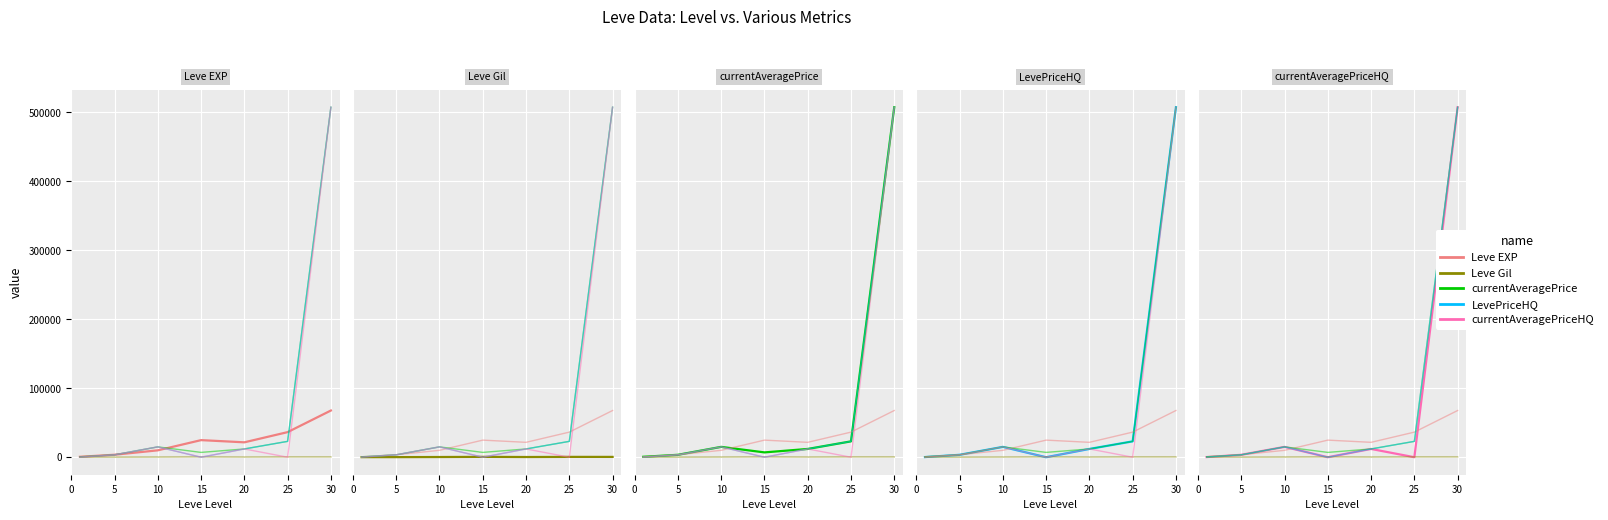

Which series has the largest range (max minus min)?

LevePriceHQ